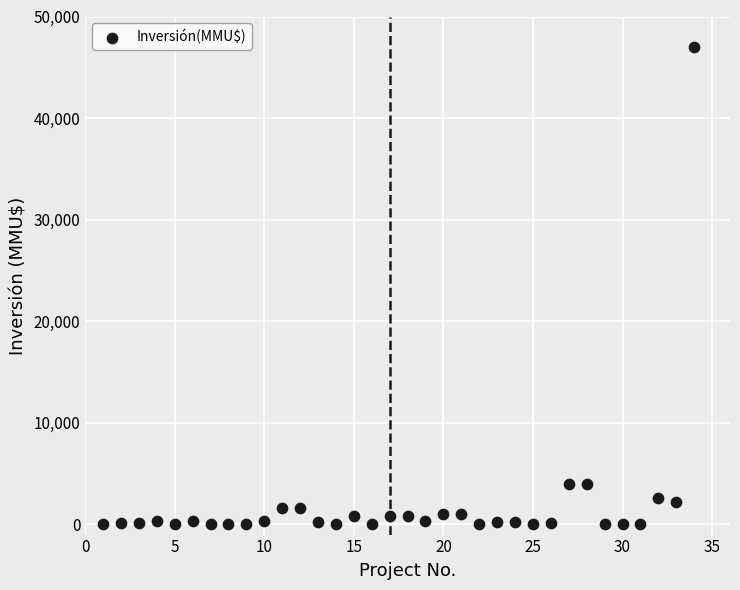

What is the range of Y values (max minus min)?

47000